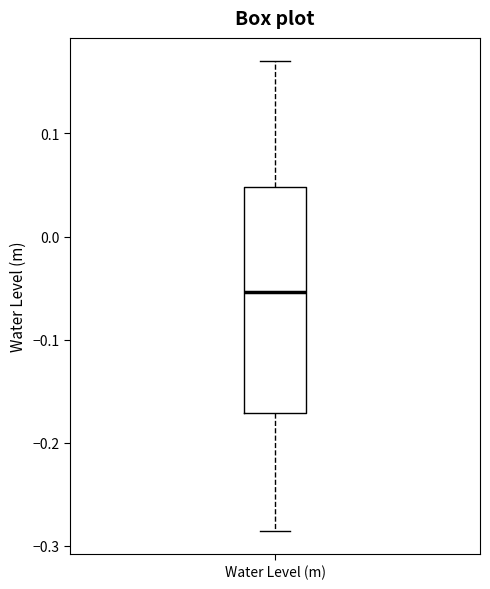

Transcribe this box plot: give where the median line is, the range the box spans, and where the two whiskers end, as read against the y-axis. The values are not printed on the chart, so give them approximately, as read against the axis.

median -0.05, box -0.17 to 0.05, whiskers -0.29 to 0.17